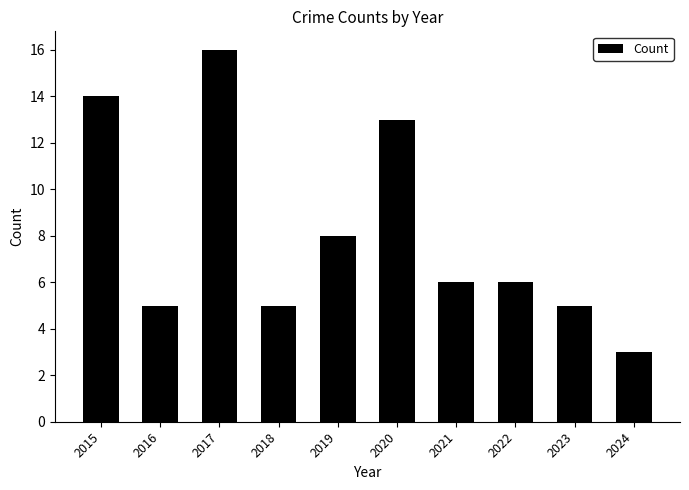

What is the difference between the second highest and second lowest values?

9